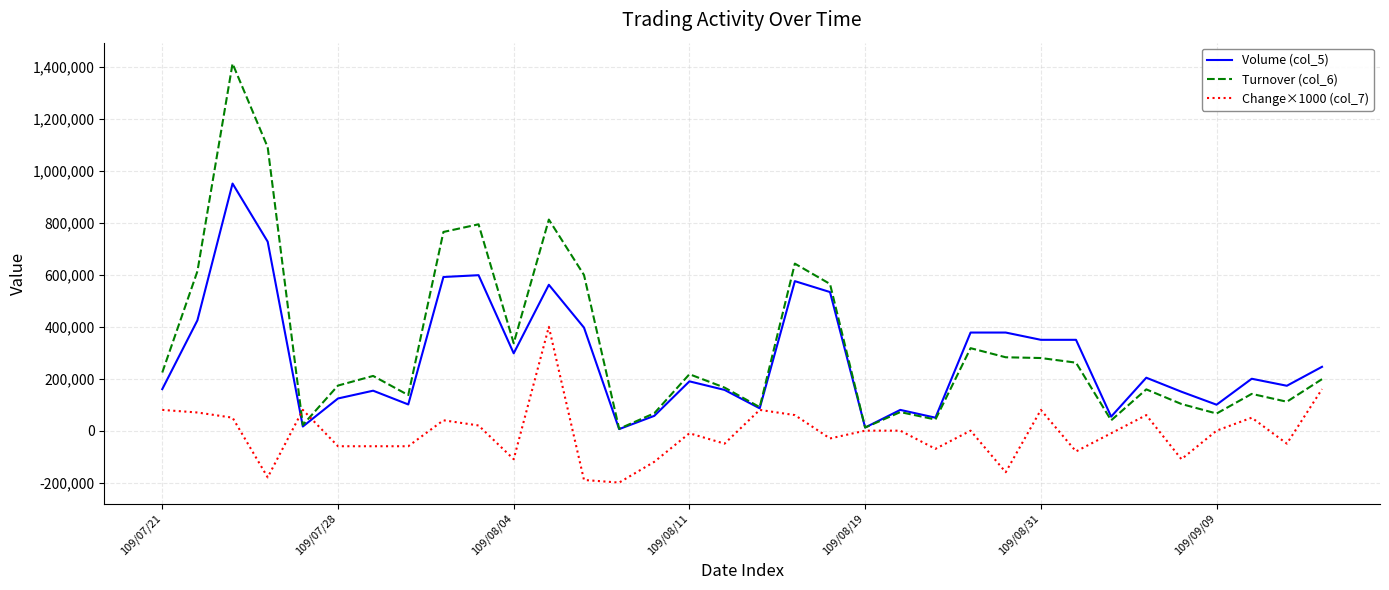

What is the maximum value shown in the chart?

1414070